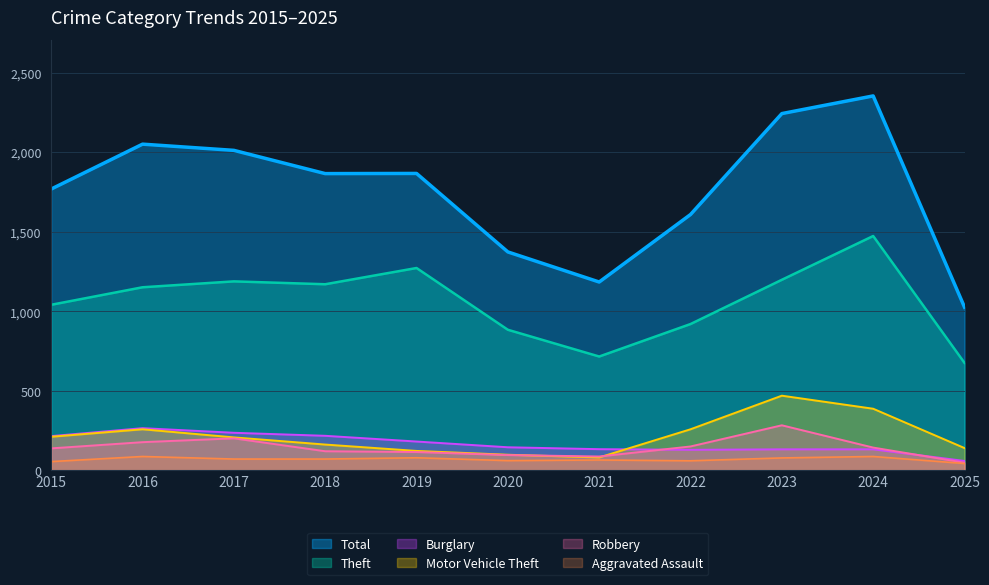

At which category does Total reach its first local valley?

2018